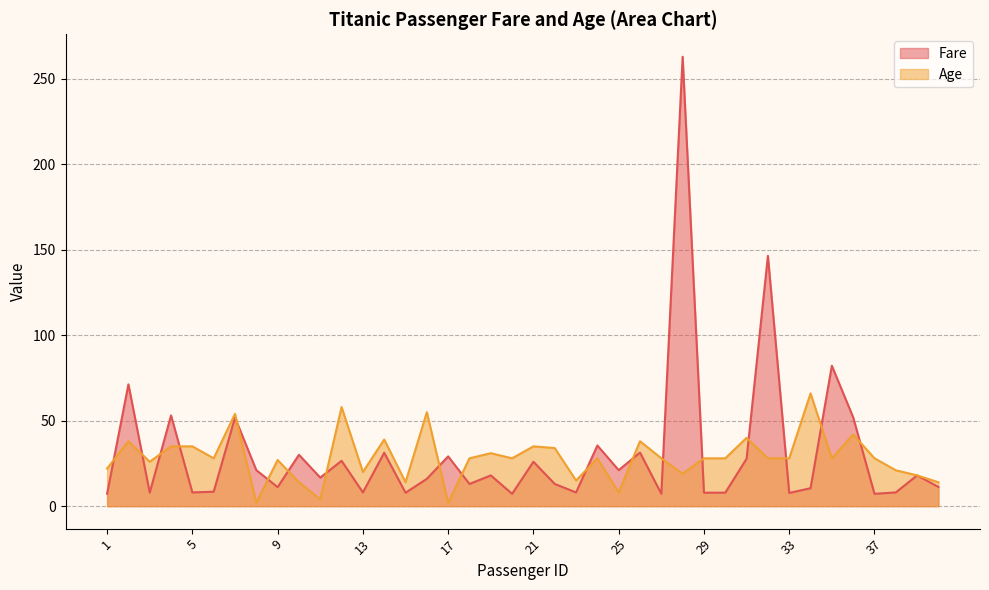

What is the approximate value of Fare at 7?

51.9